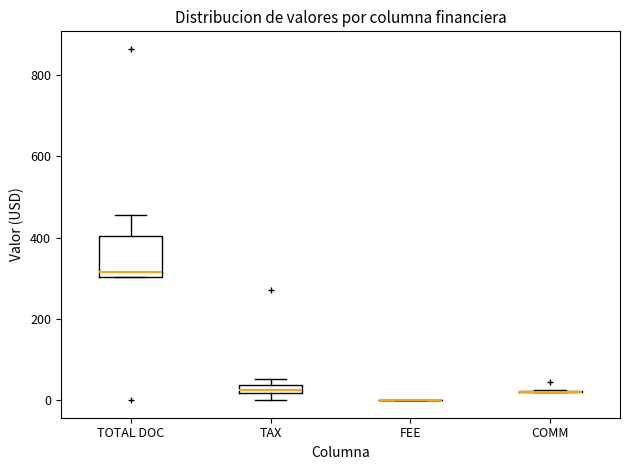

Comparing the boxes themselves (not the whiskers), which one is the tallest?

TOTAL DOC